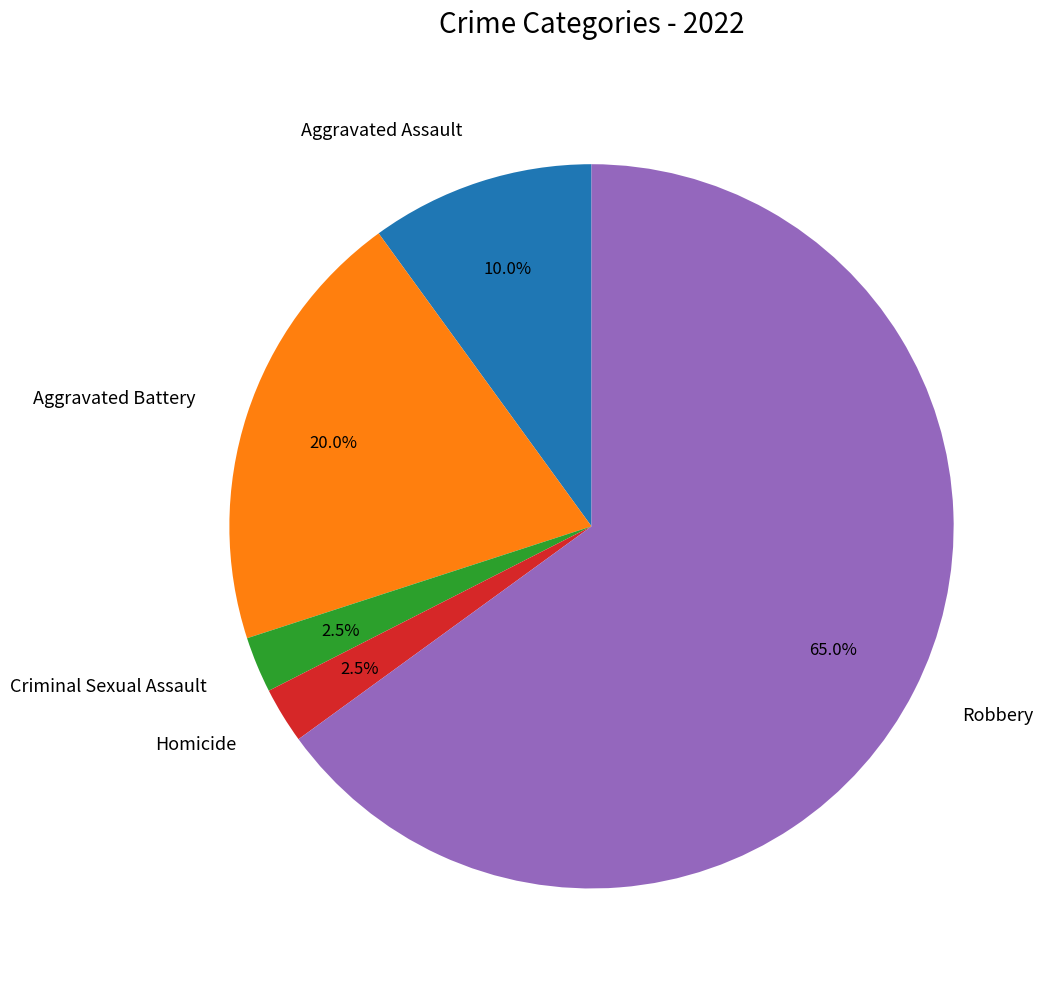

What is the largest slice in the pie chart?

Robbery